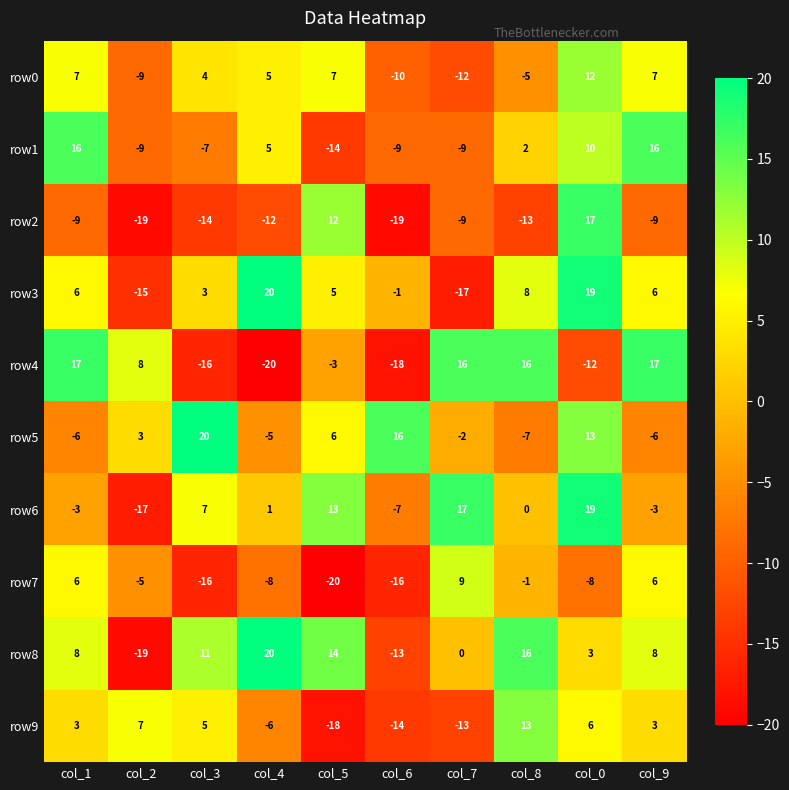

Is it true that row0 equals 7 at col_9?

True